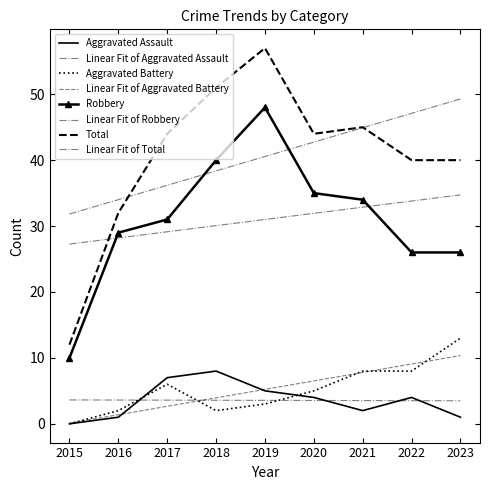

Read the Aggravated Battery value at 2017.

6.0